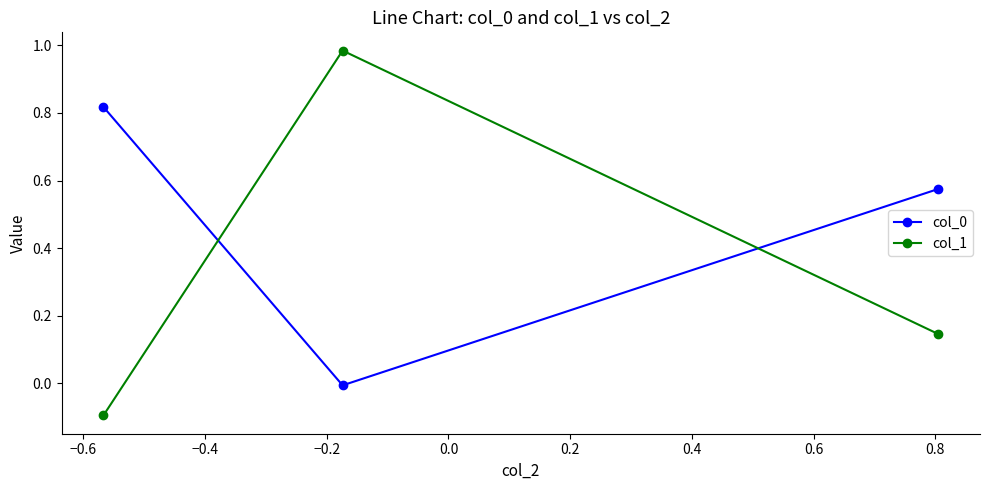

What is the value of the col_1 point at the 1st from the left?

-0.1